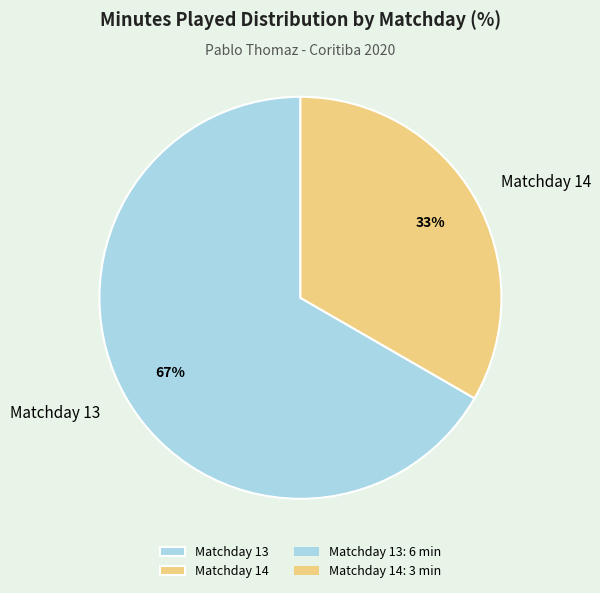

Do Matchday 13 and Matchday 14 together represent more than half of the pie?

Yes